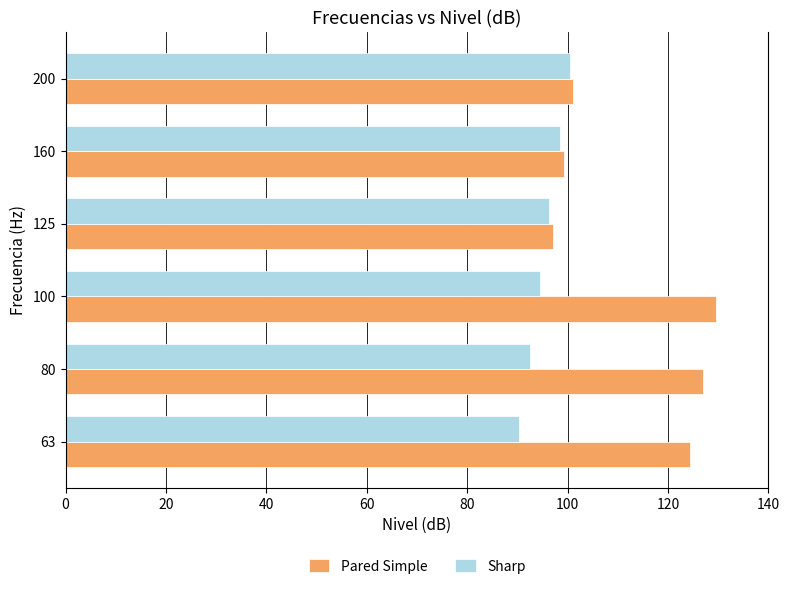

What is the approximate value of Sharp at 200?

100.4